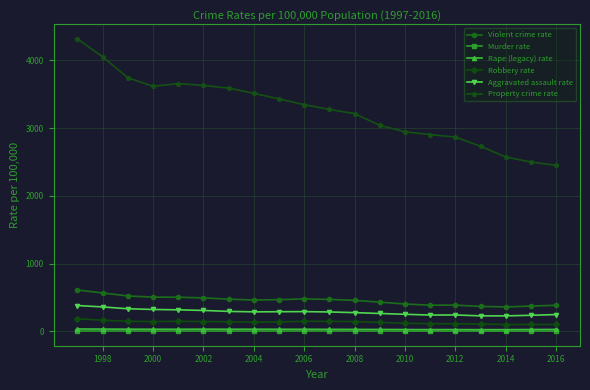

What is the value of the Rape (legacy) rate point at the 16th from the left?

27.1